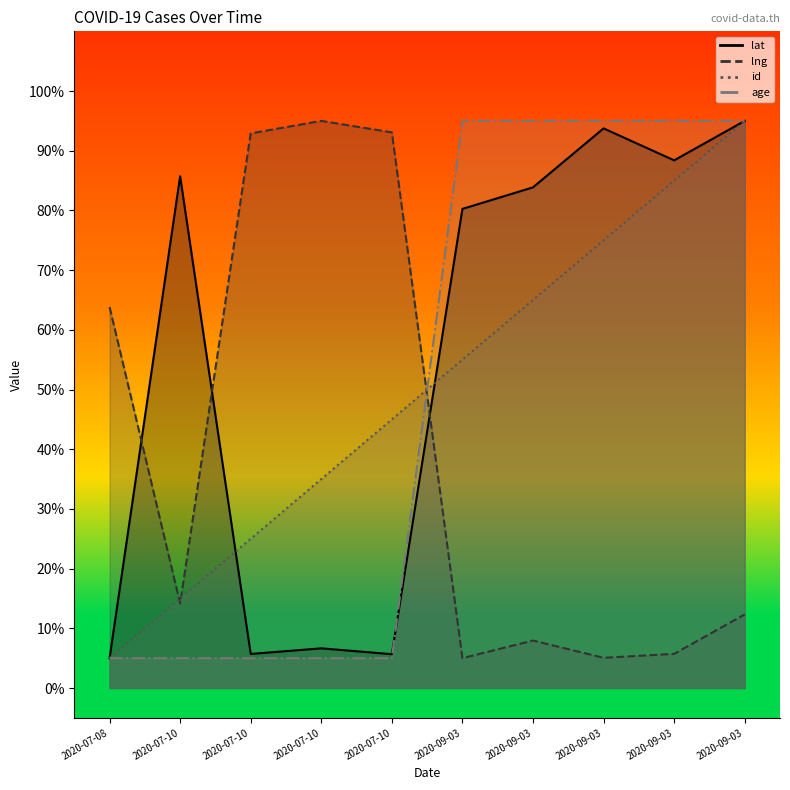

In lng, how many points are lower than both neighbors (excluding endpoints)?

3